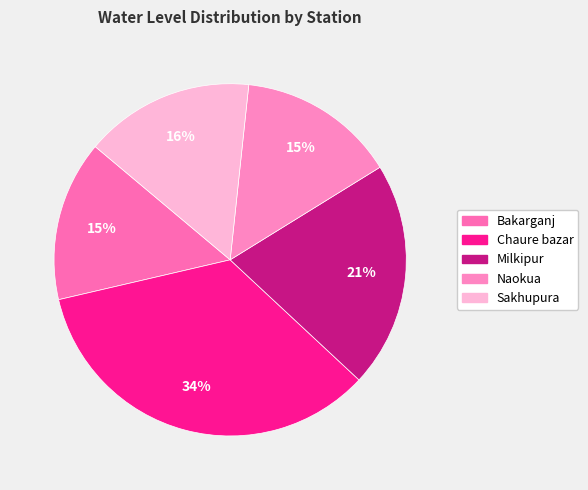

How many segments does this pie chart have?

5